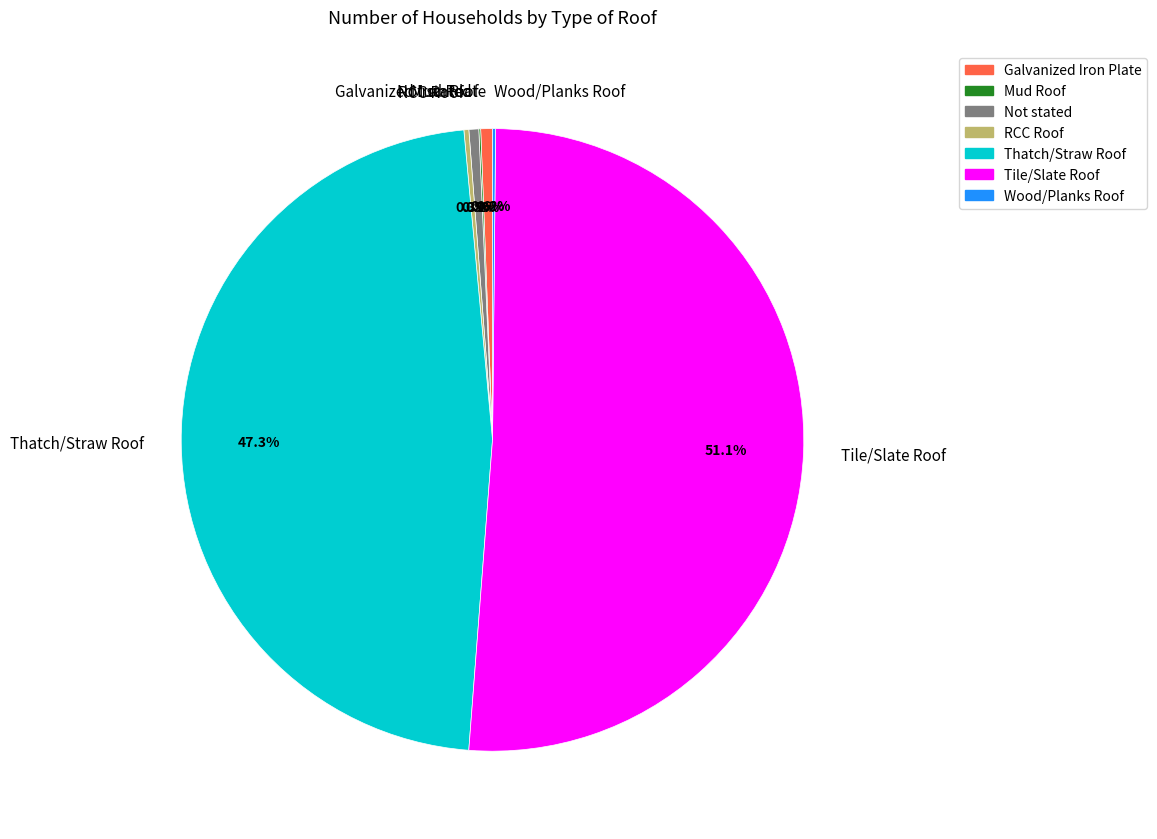

To the nearest percent, what is the combined percentage of Not stated and Galvanized Iron Plate?

1%